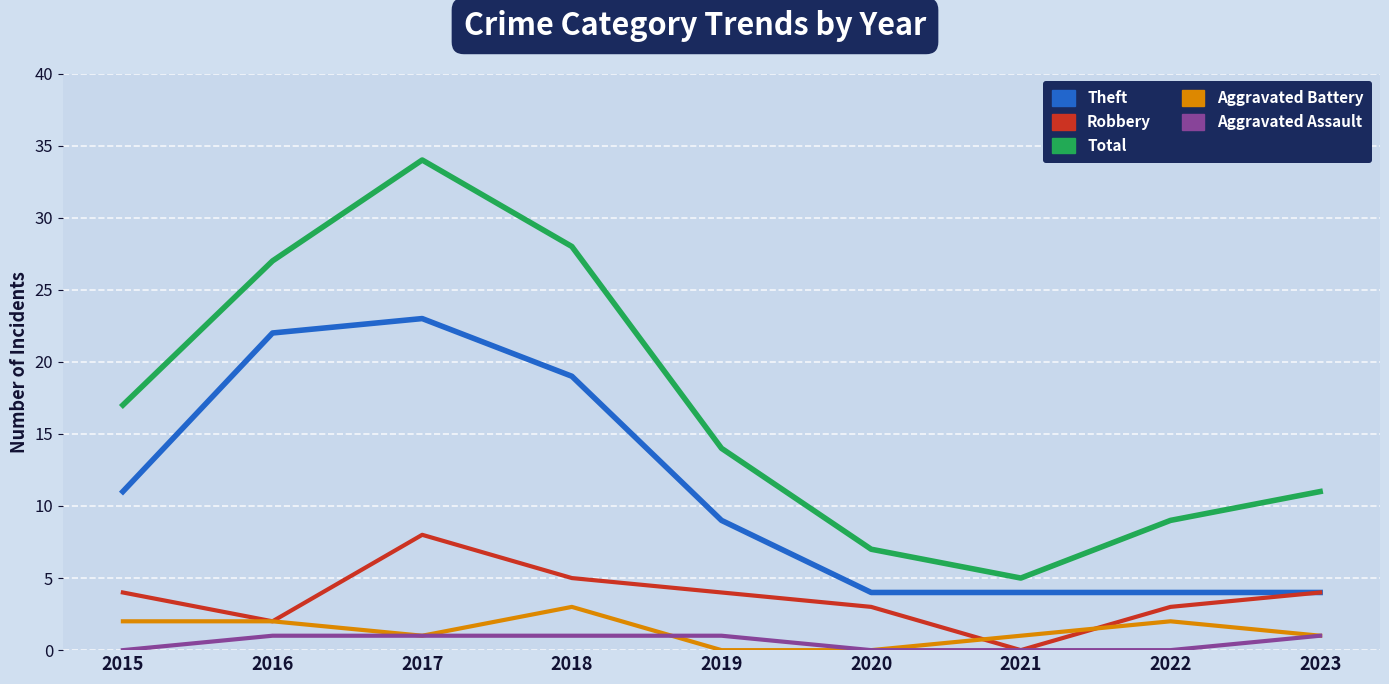

The Total series shows 20 at 2023. True or false?

False